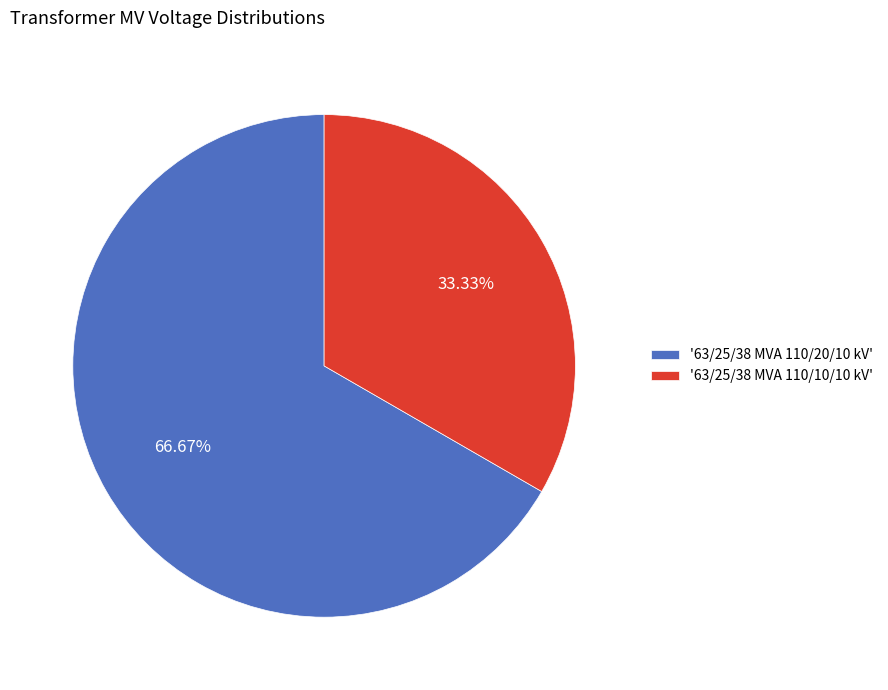

Which has a higher value, '63/25/38 MVA 110/10/10 kV' or '63/25/38 MVA 110/20/10 kV'?

'63/25/38 MVA 110/20/10 kV'